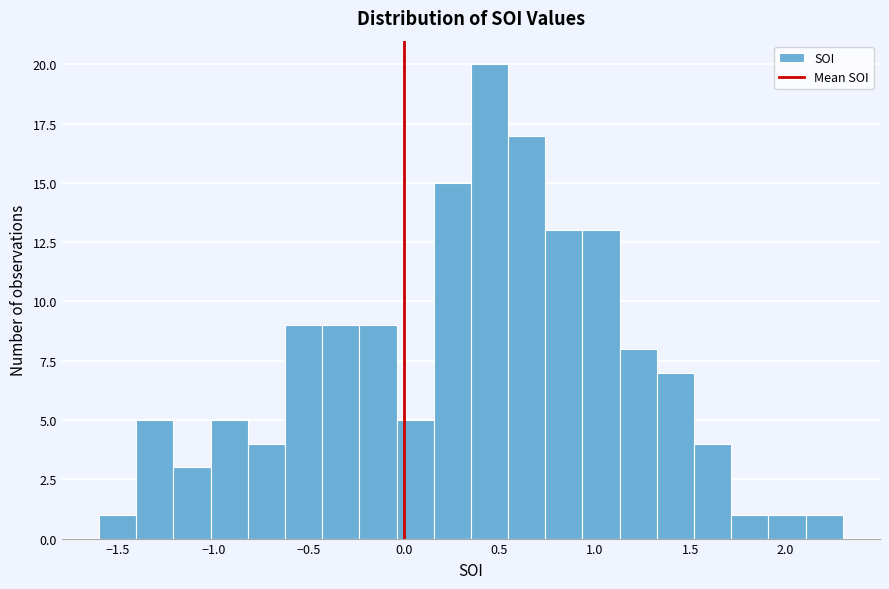

Around what value on the x-axis is the tallest bar? Give the approximate position of its centre, as read against the axis.

0.45